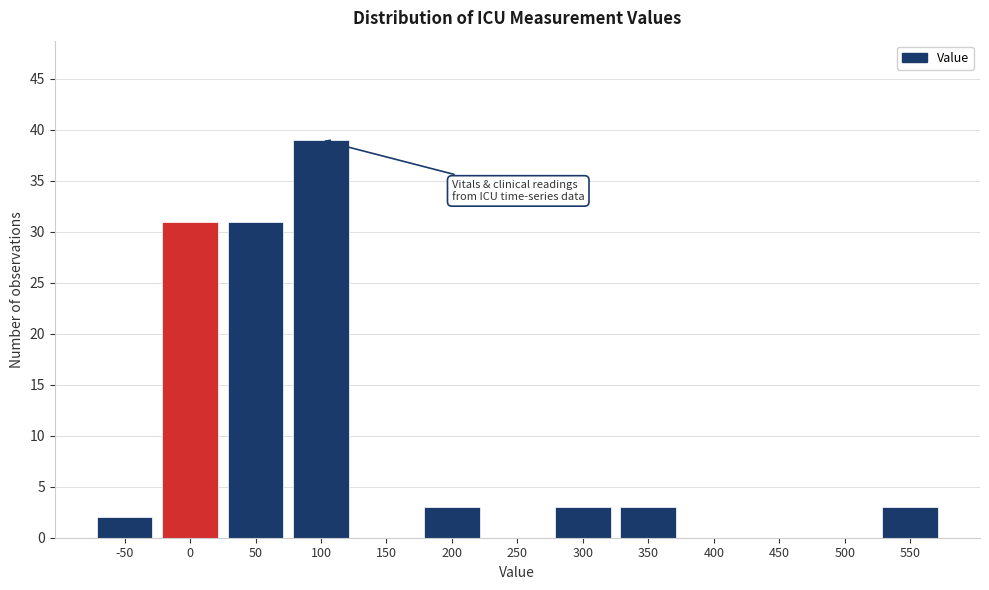

Reading right to left, list all the values displayed in this chart.

550=3	500=0	450=0	400=0	350=3	300=3	250=0	200=3	150=0	100=39	50=31	0=31	-50=2